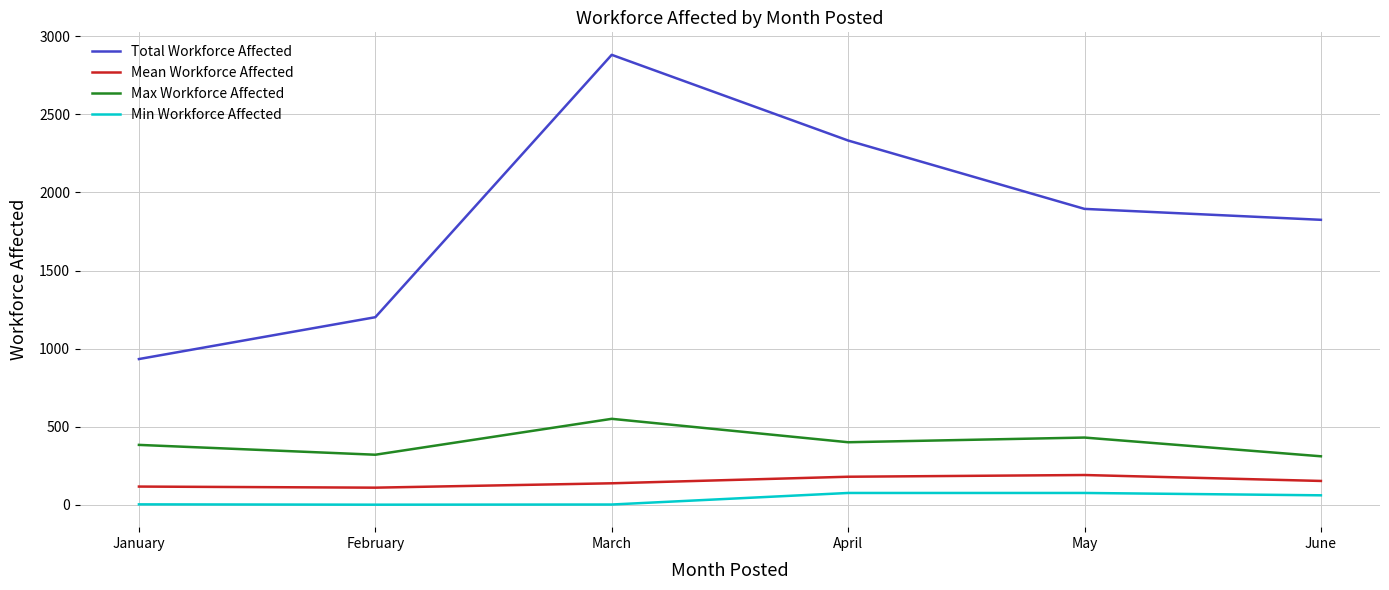

What is the difference between the highest and lowest values at April?

2258